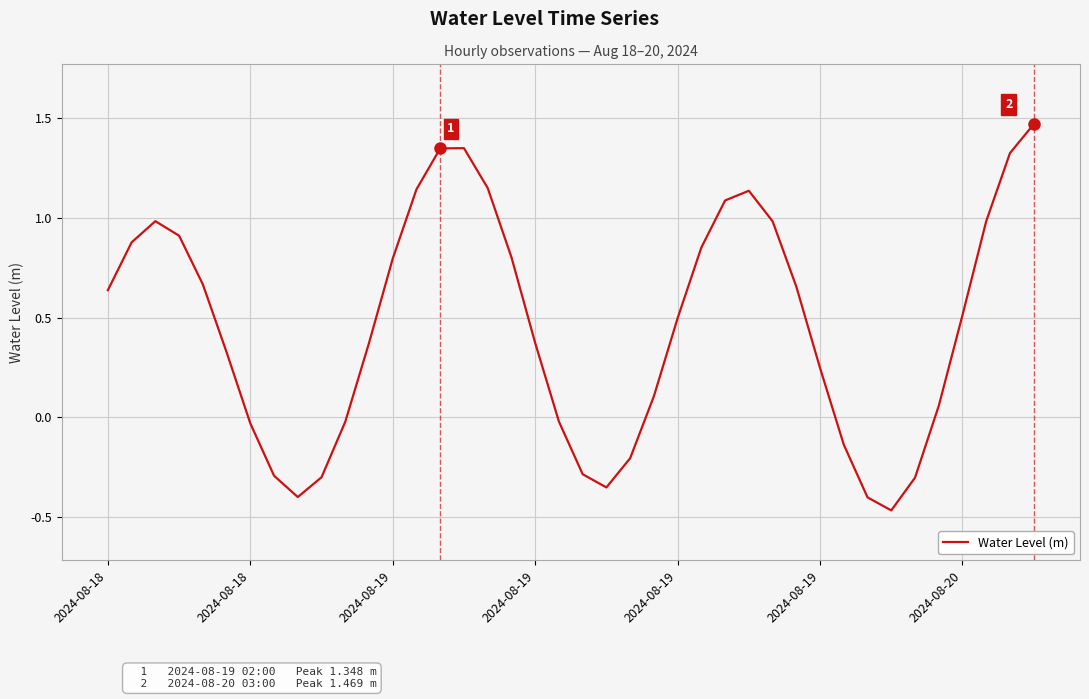

What is the difference between the maximum and minimum values?

1.9